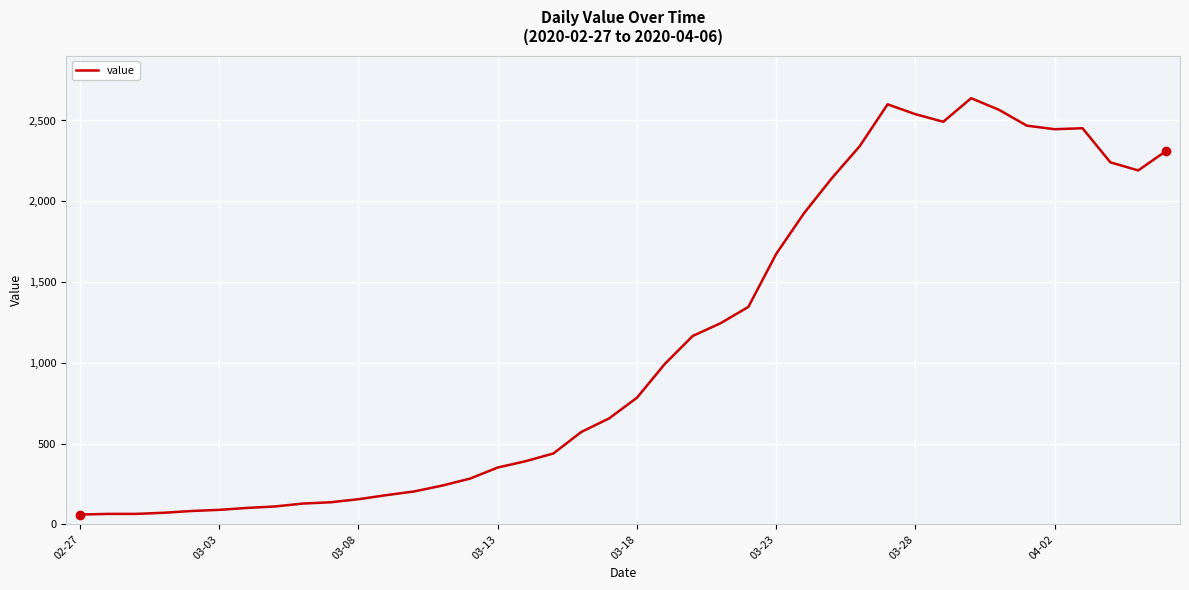

Is this an area chart (filled region under the line)?

No